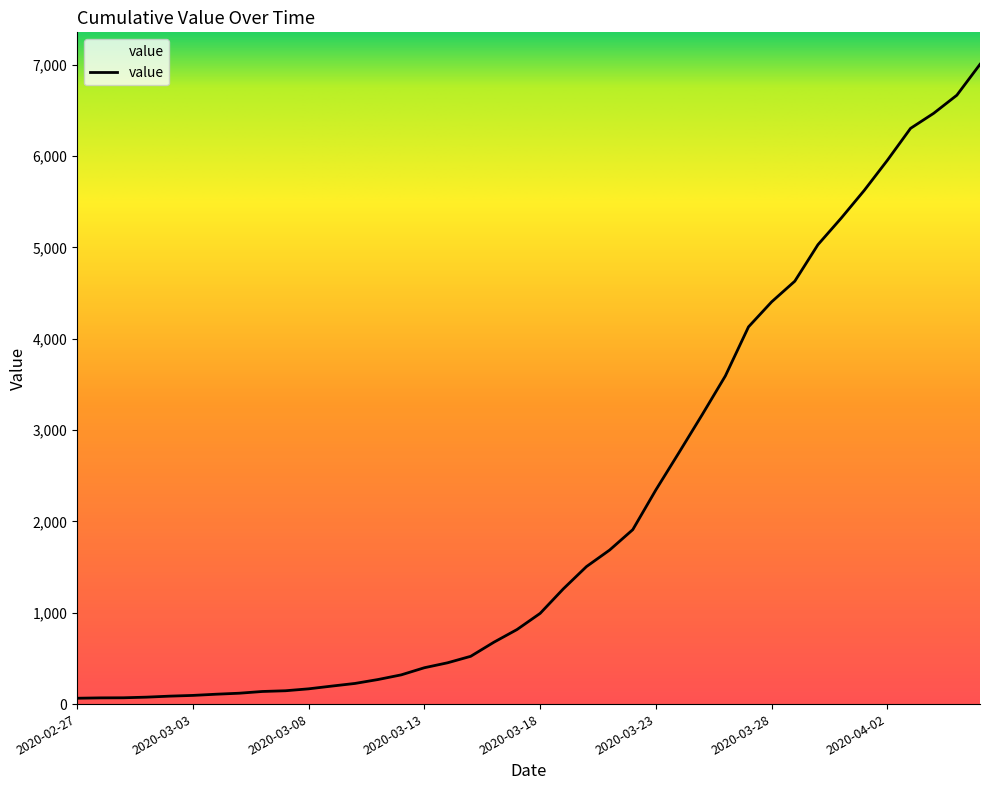

What is the difference between the maximum and minimum values?

6939